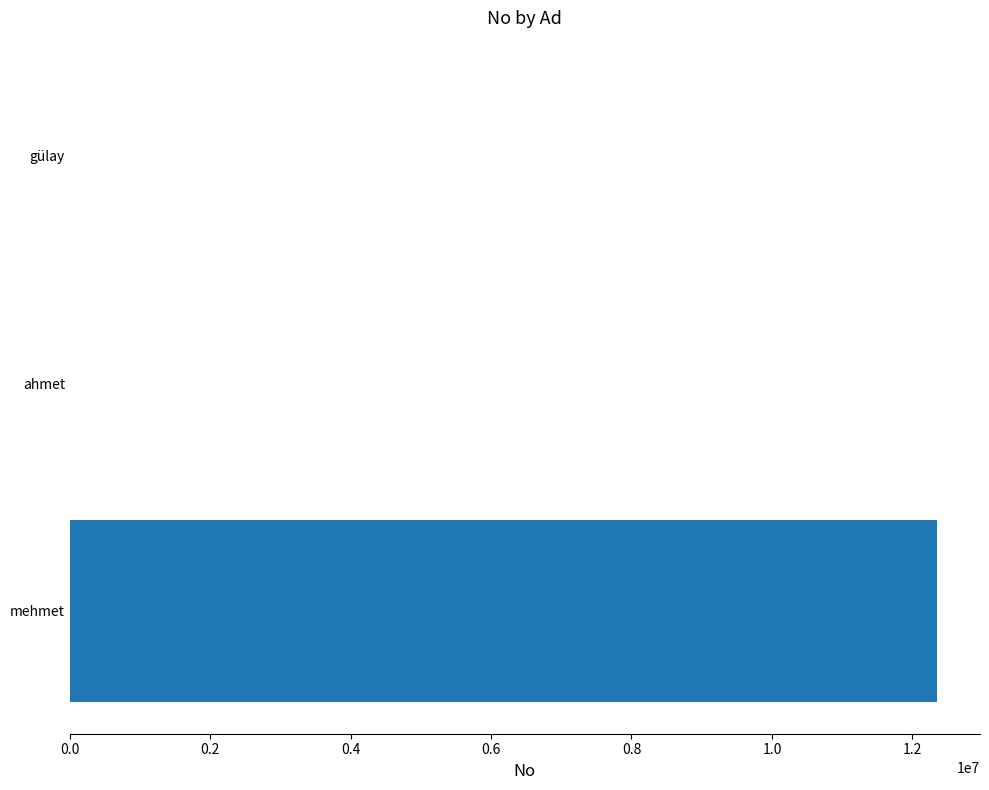

The chart shows a value of 12345678 at mehmet. True or false?

True